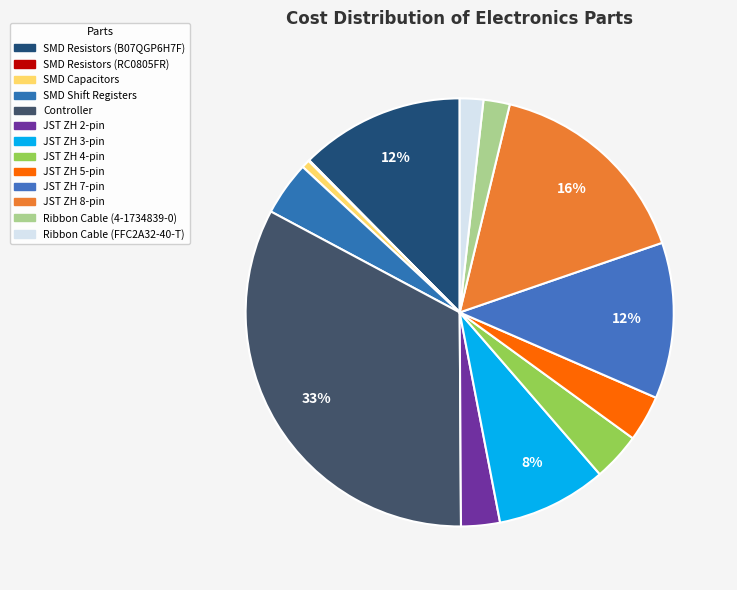

To the nearest percent, what portion does Controller represent?

33%